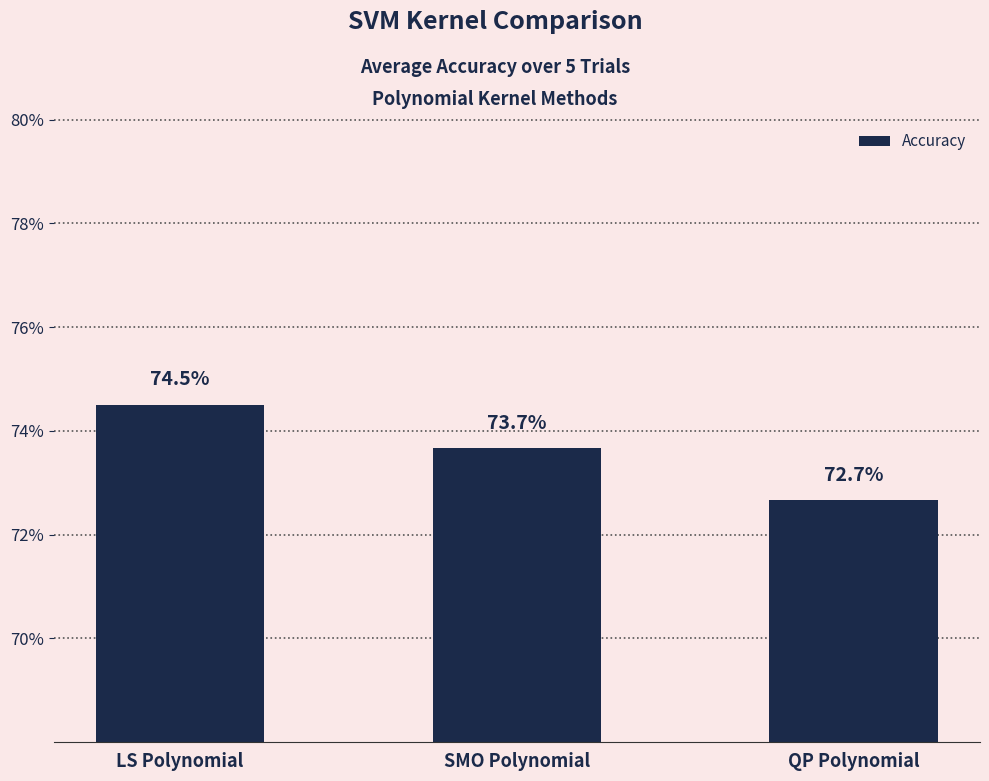

Reading left to right, transcribe all the data shown in this chart.

LS Polynomial=0.7	SMO Polynomial=0.7	QP Polynomial=0.7